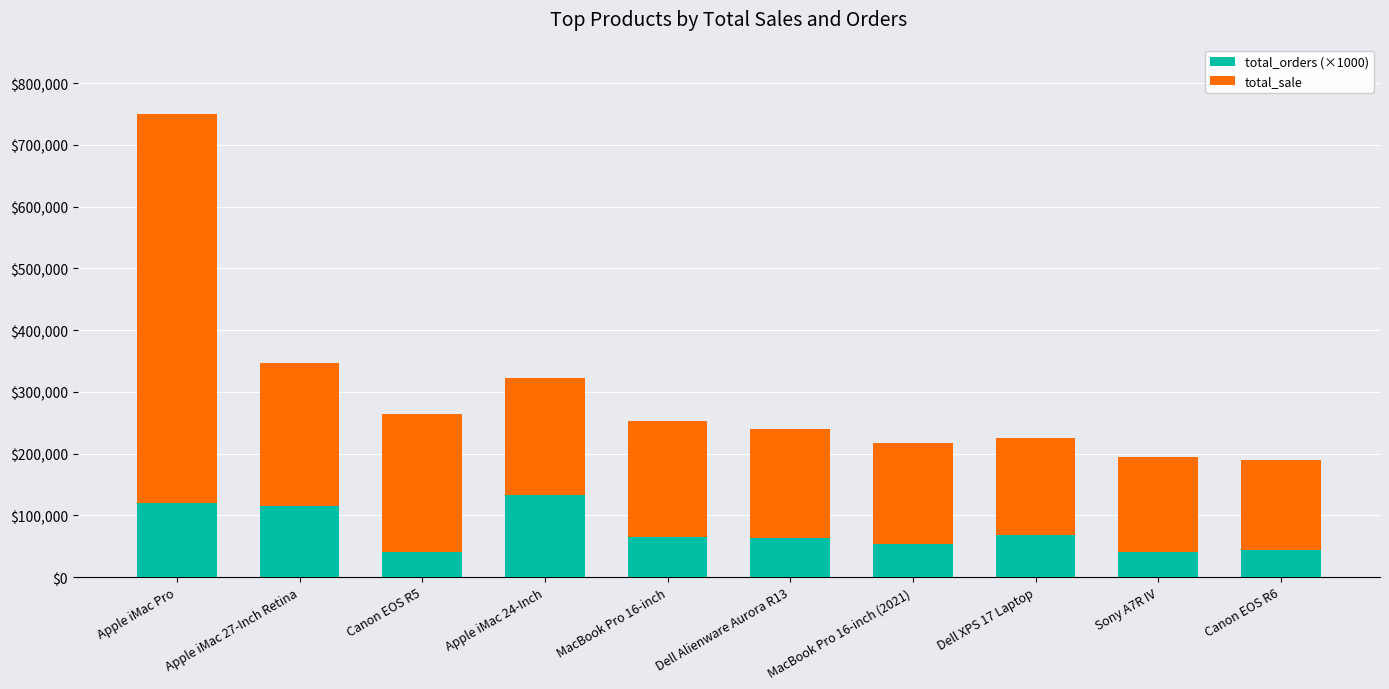

What is the lowest value of the total_orders (×1000) series?

40000